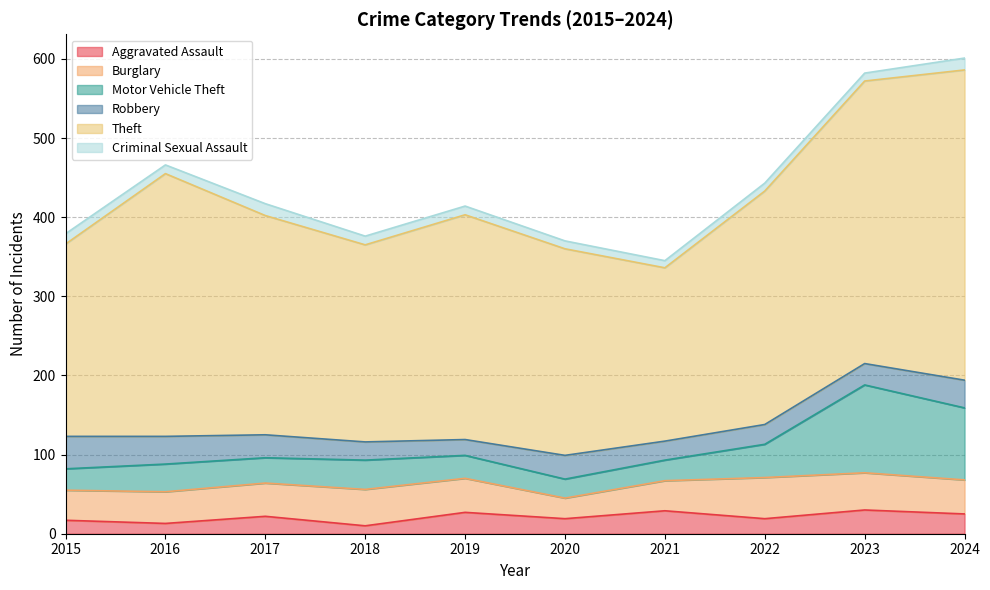

Reading left to right, extract all data points from this chart.

Aggravated Assault: 17	13	22	10	27	19	29	19	30	25
Burglary: 38	40	42	46	43	26	38	52	47	43
Motor Vehicle Theft: 27	35	32	37	29	24	26	42	111	91
Robbery: 41	35	29	23	20	30	24	25	27	35
Theft: 243	332	277	249	284	261	219	295	357	392
Criminal Sexual Assault: 13	11	15	11	11	10	9	10	10	15